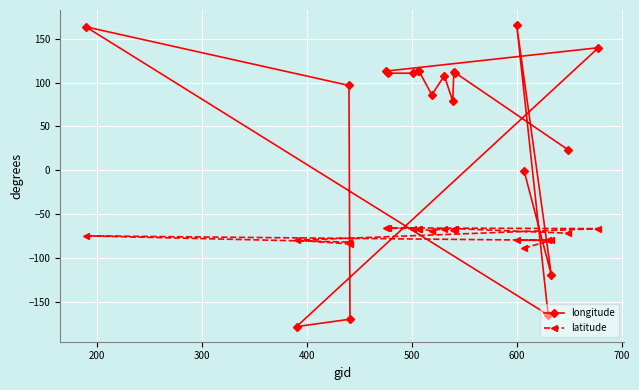

Count the number of categories in the chart.

20